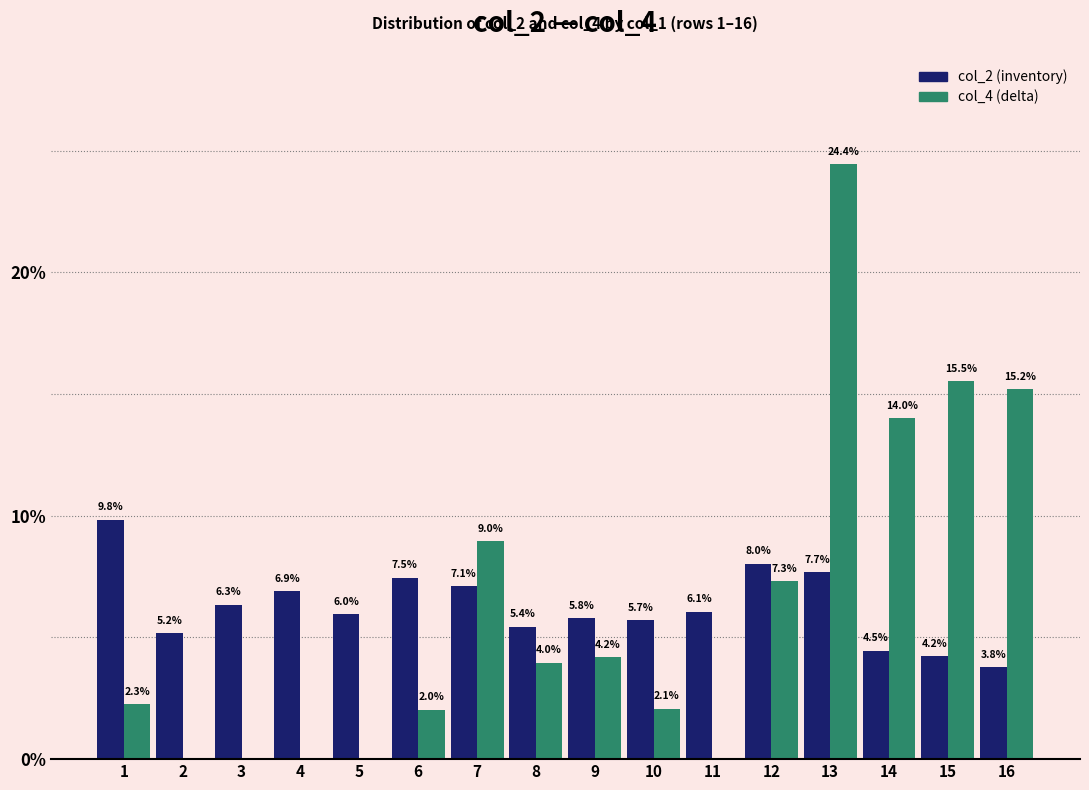

What is the greatest value displayed?

24.4